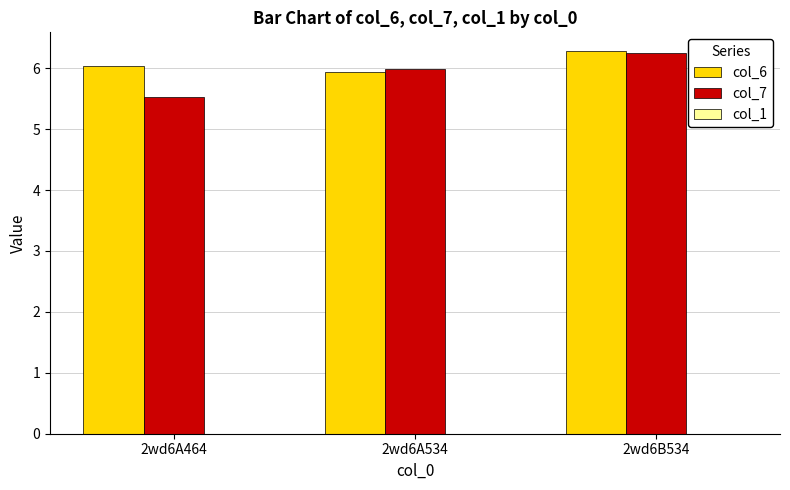

Which series has the largest total across all categories?

col_6